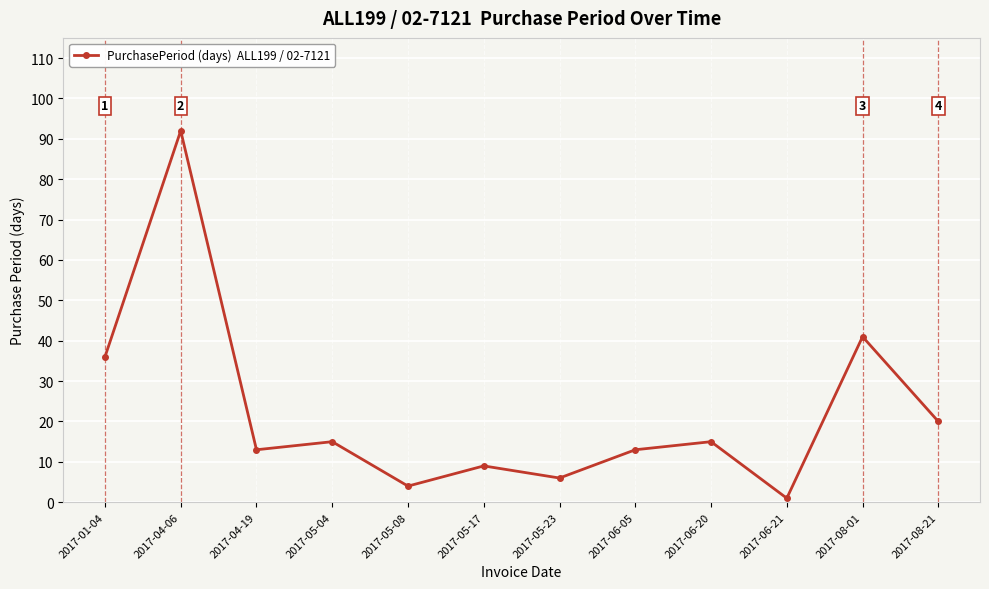

Approximately how many times larger is the value at 2017-01-04 compared to 2017-05-17?

4.0